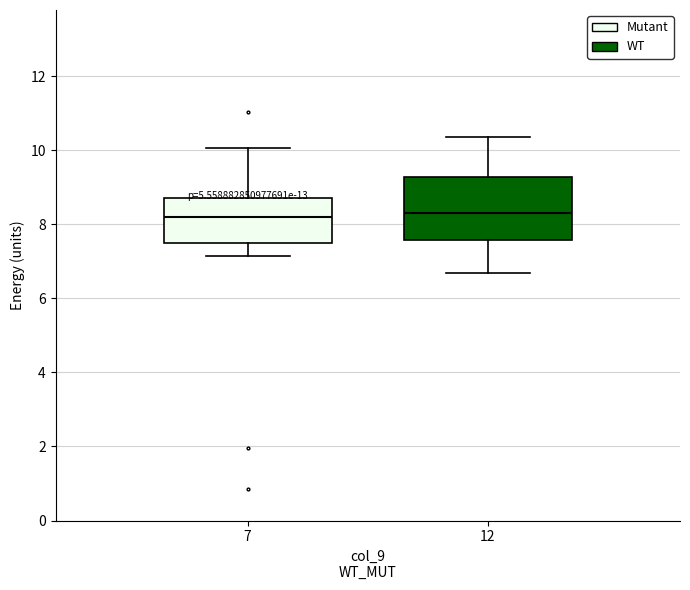

Reading left to right, transcribe this box plot: for each box, give where its median line is, the range the box spans, and where its two whiskers end, as read against the y-axis. The values are not printed on the chart, so give them approximately, as read against the axis.

7: median 8.2, box 7.6 to 8.8, whiskers 7.2 to 10.0
12: median 8.2, box 7.6 to 9.2, whiskers 6.6 to 10.4